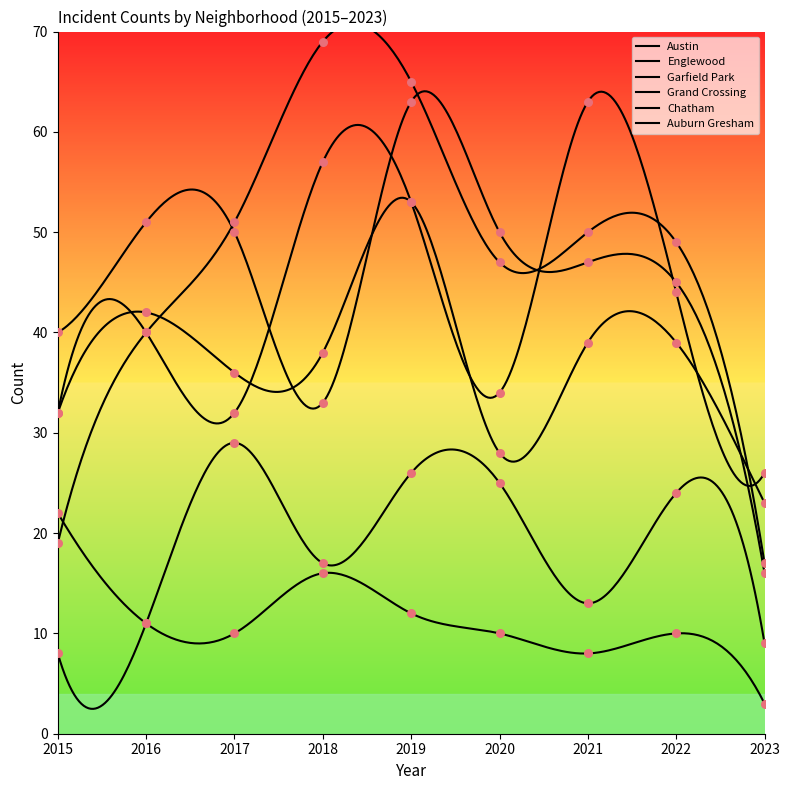

Which series has the largest total across all categories?

Garfield Park